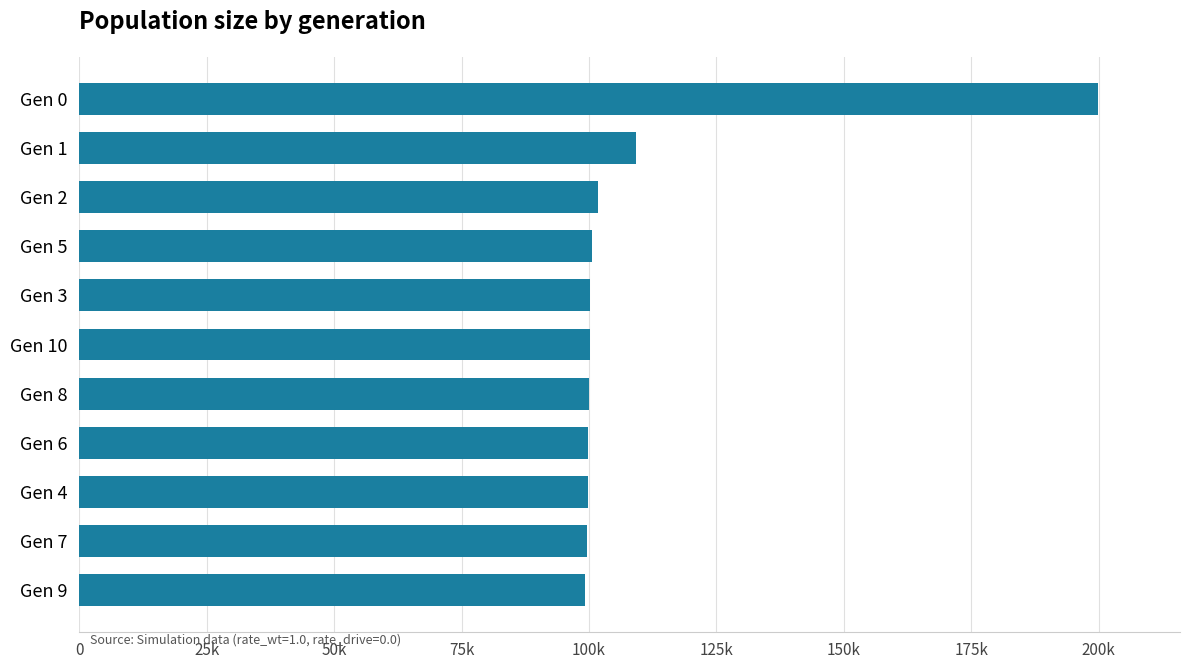

Does the chart contain any negative values?

No